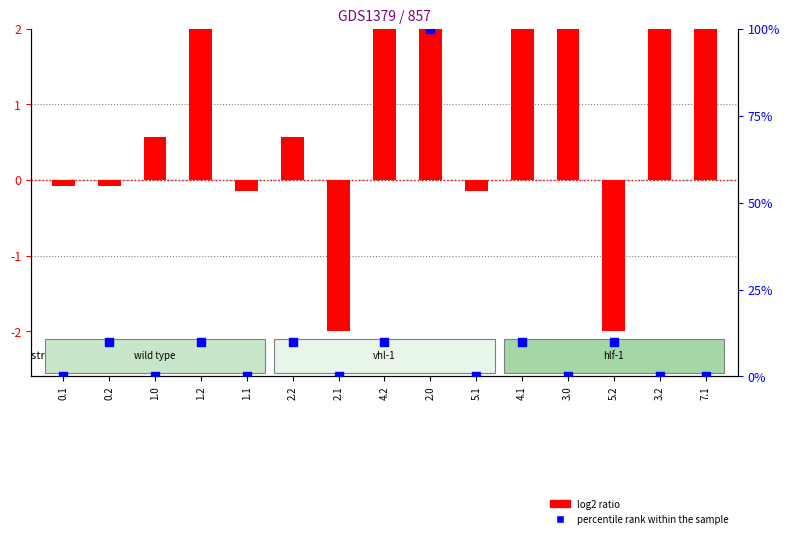

Which series reaches the minimum Y coordinate?

log2 ratio